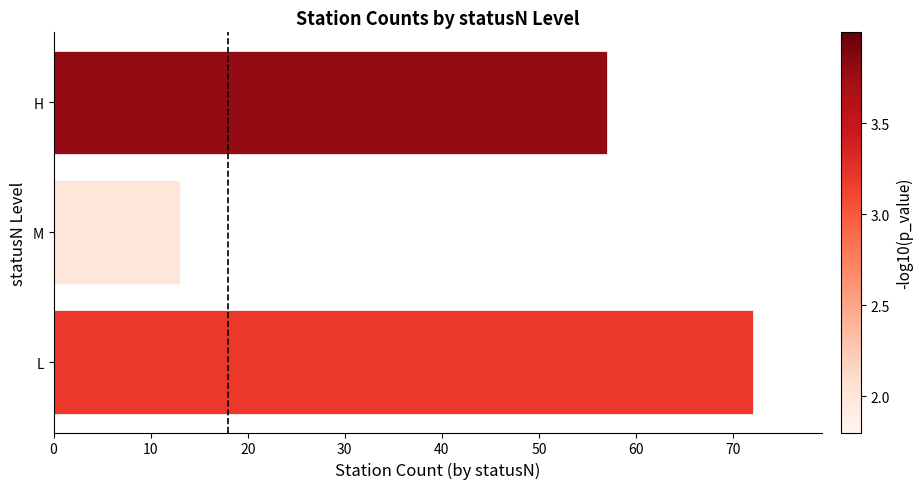

What is the difference between the maximum and minimum values?

59